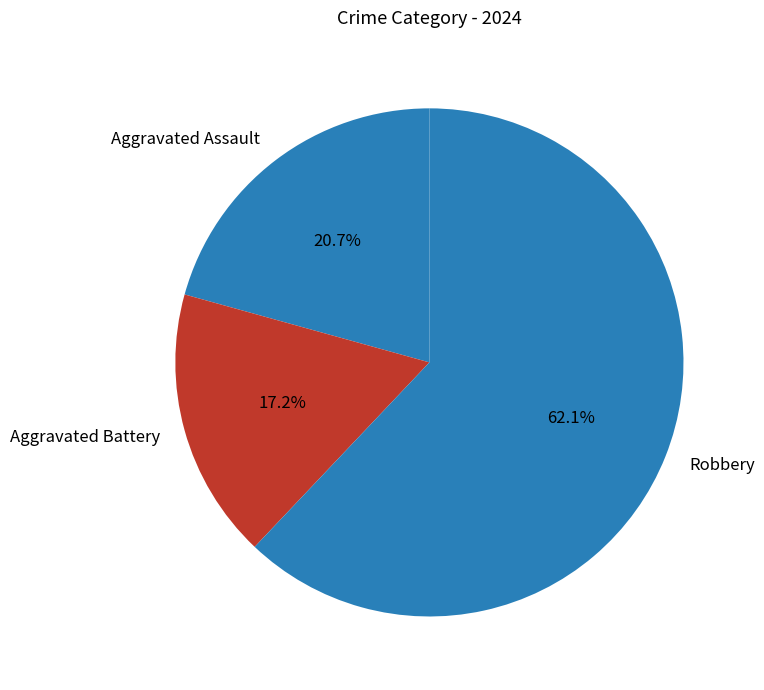

Between Robbery and Aggravated Battery, which is larger?

Robbery